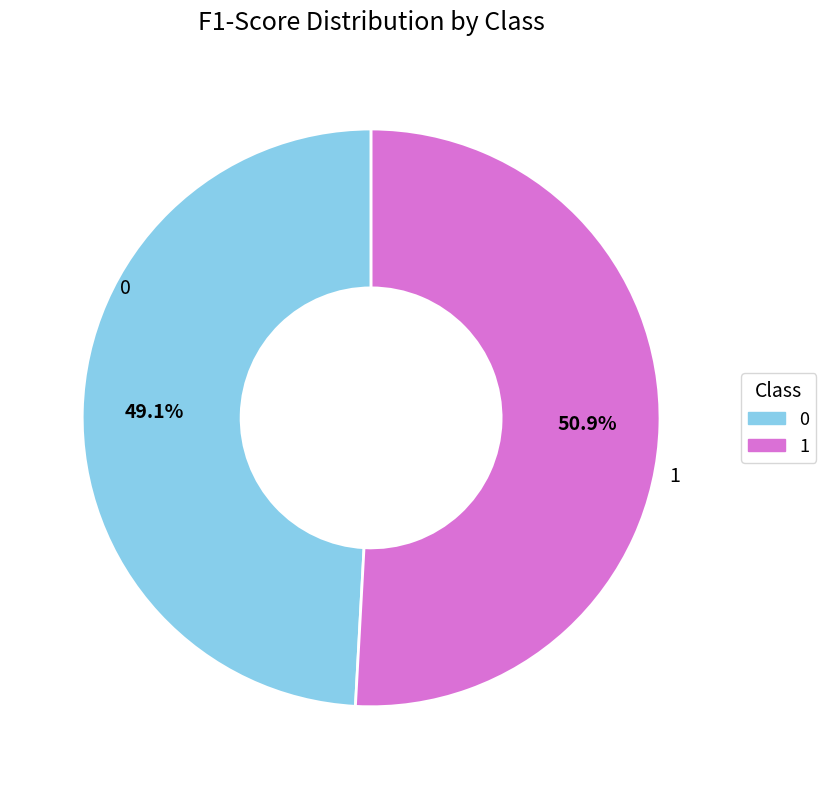

To the nearest percent, what is the difference between the largest and smallest slice percentages?

2%